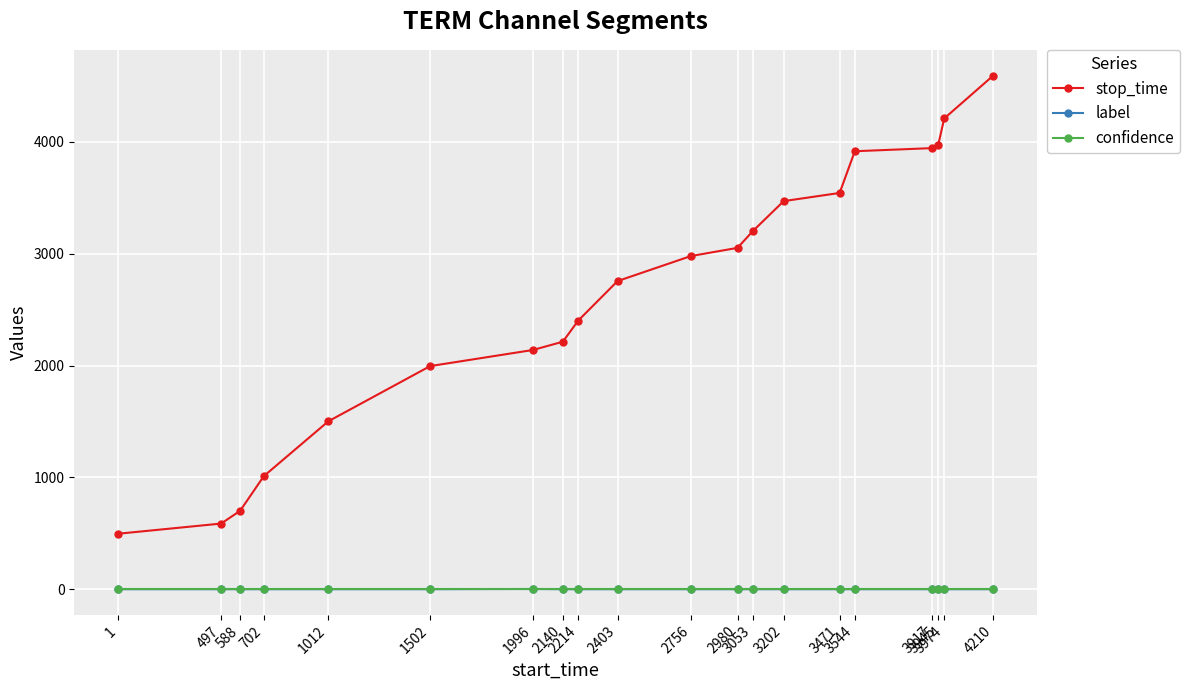

At how many categories does at least one series exceed 336?

20